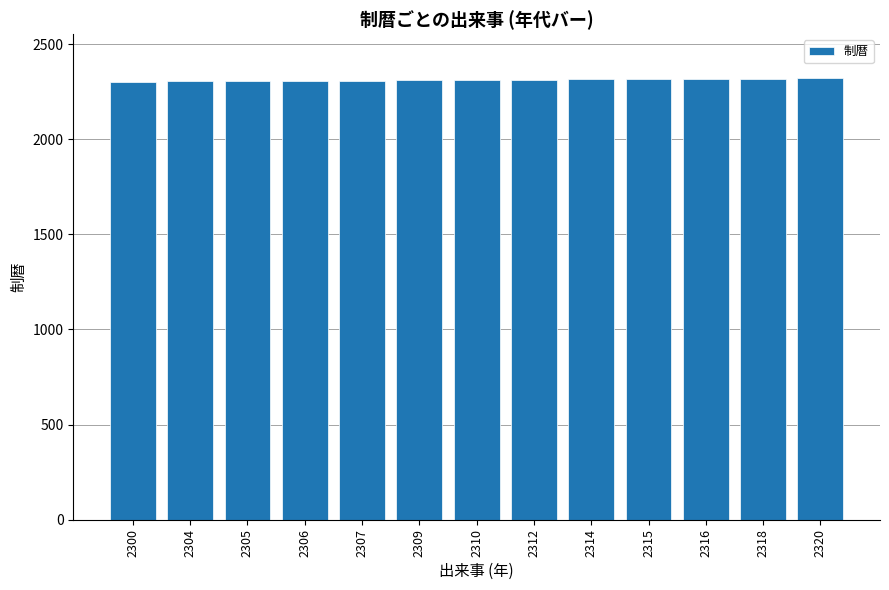

The value at 2309 is 2309. True or false?

True